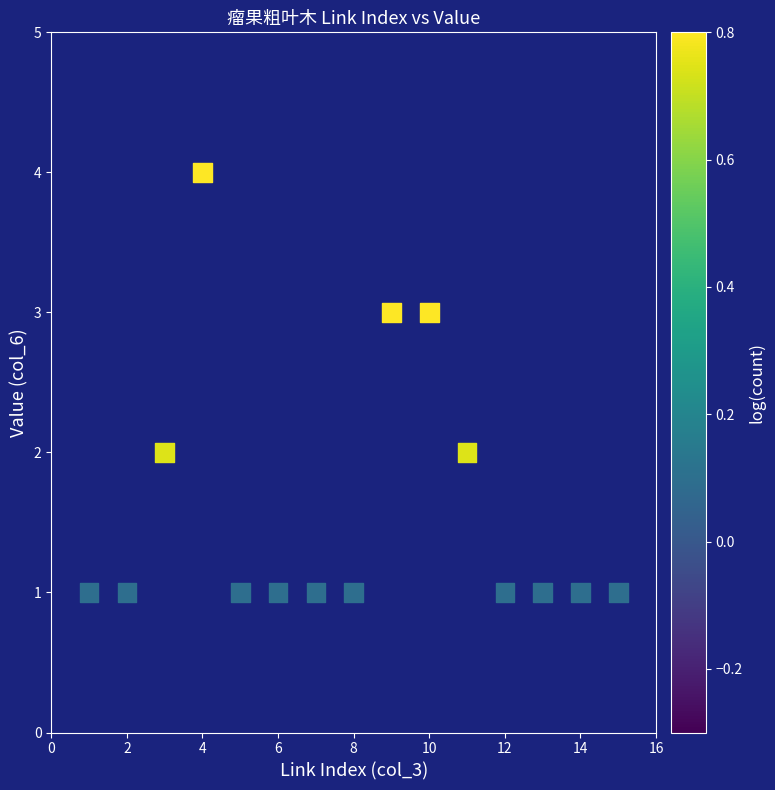

What is the range of X values (max minus min)?

14